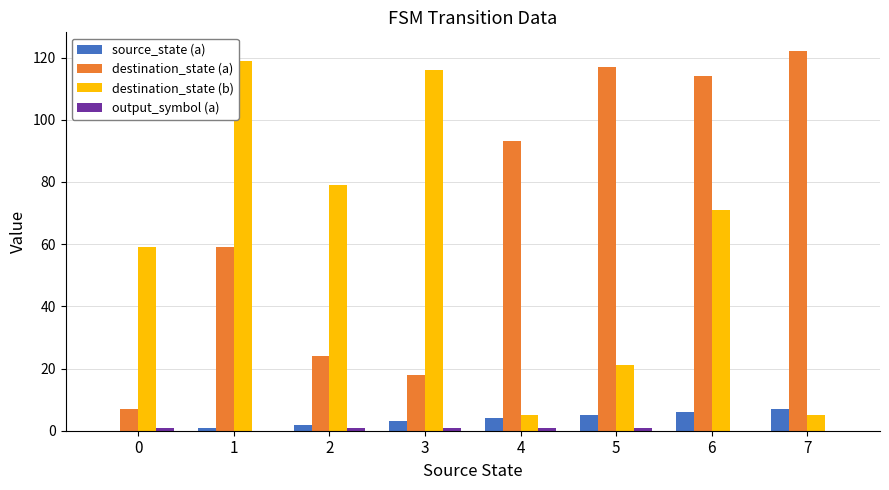

What is the sum of all source_state (a) values?

28